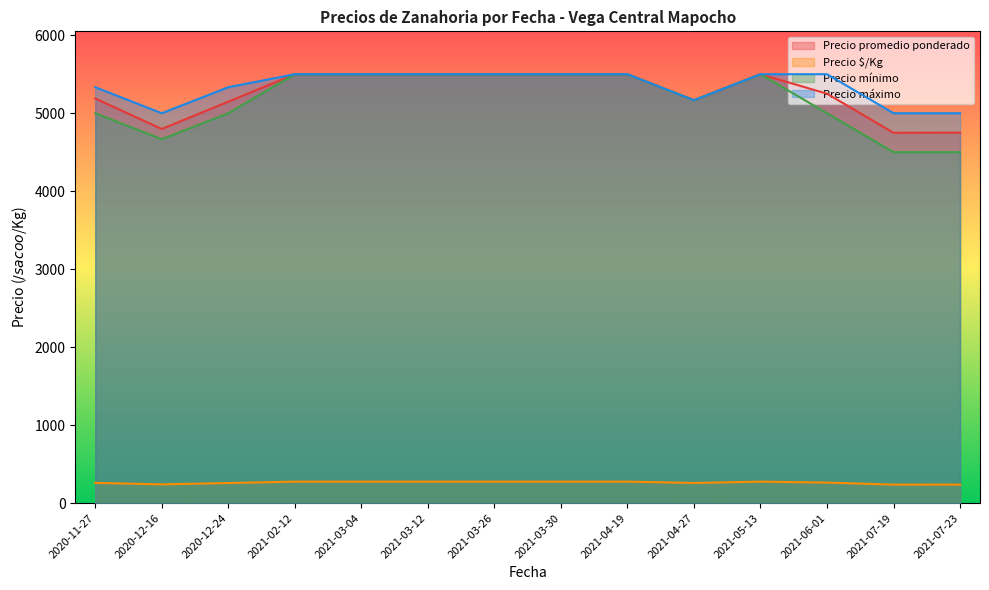

True or false: Precio $/Kg and Precio mínimo intersect in this chart.

False